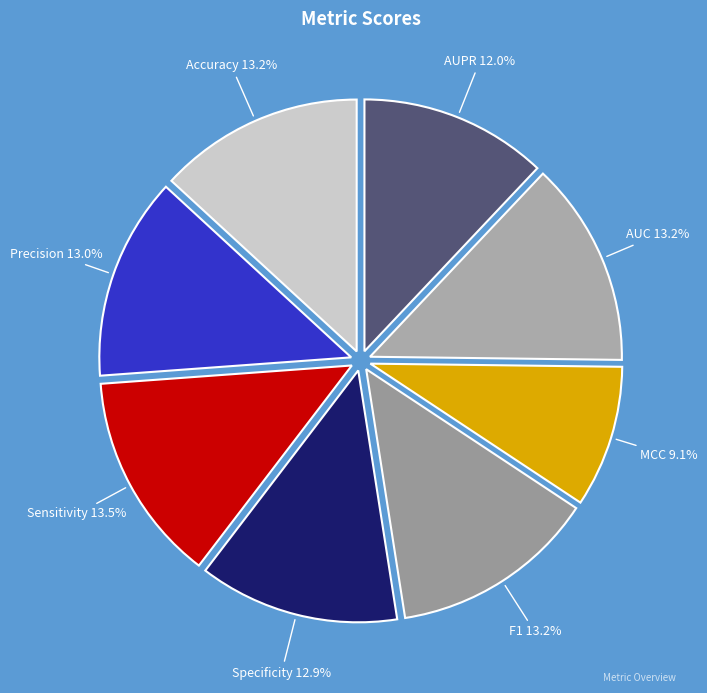

What percentage is the AUC slice, to the nearest percent?

13%